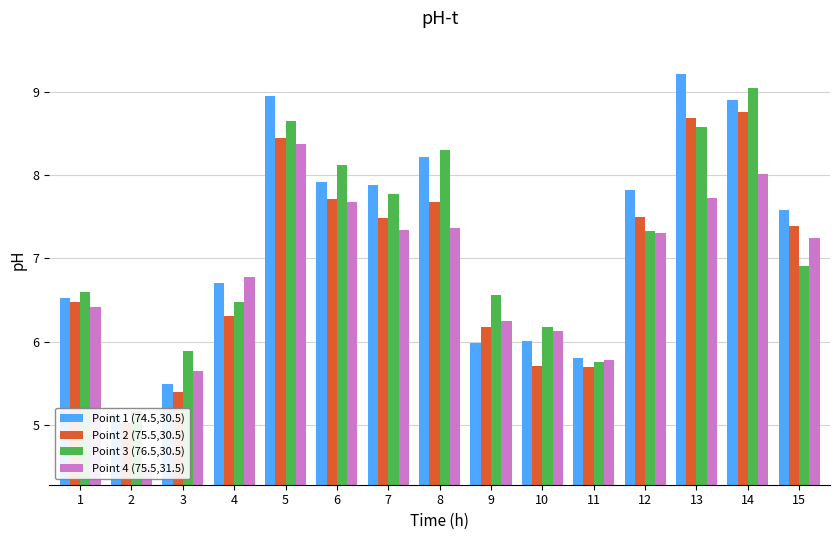

Rank the series by their maximum value, from lowest to highest.

Point 4 (75.5,31.5), Point 2 (75.5,30.5), Point 3 (76.5,30.5), Point 1 (74.5,30.5)